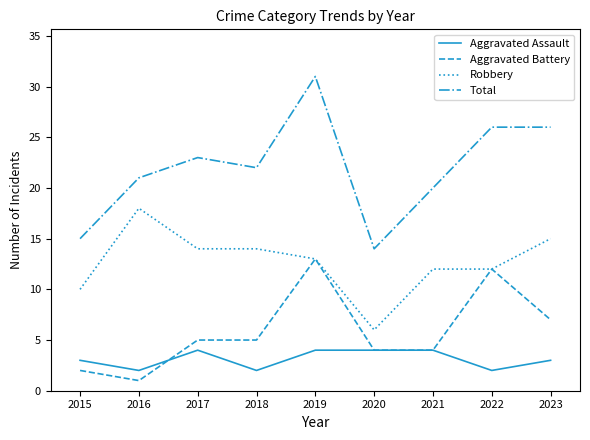

Between which two adjacent categories do Aggravated Battery and Aggravated Assault first intersect?

2016 and 2017